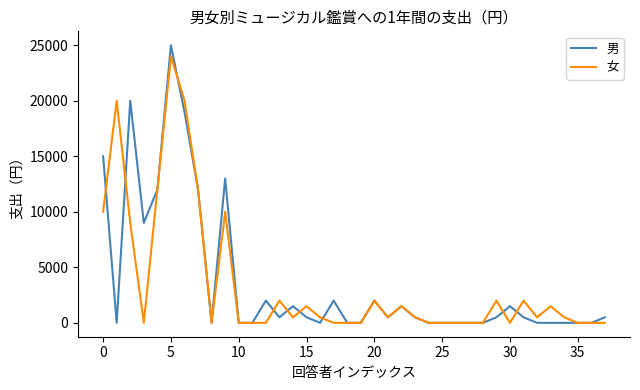

Rank the series by their maximum value, from highest to lowest.

男, 女